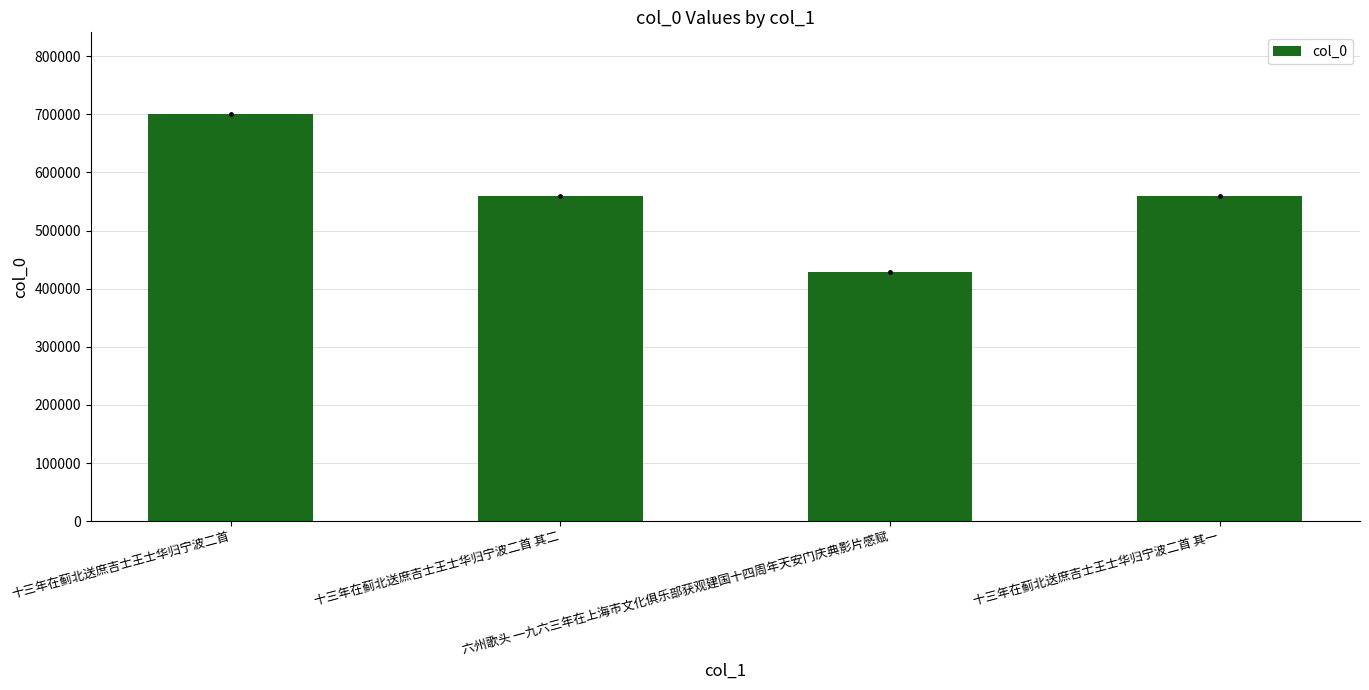

What is the sum of all values?

2248348